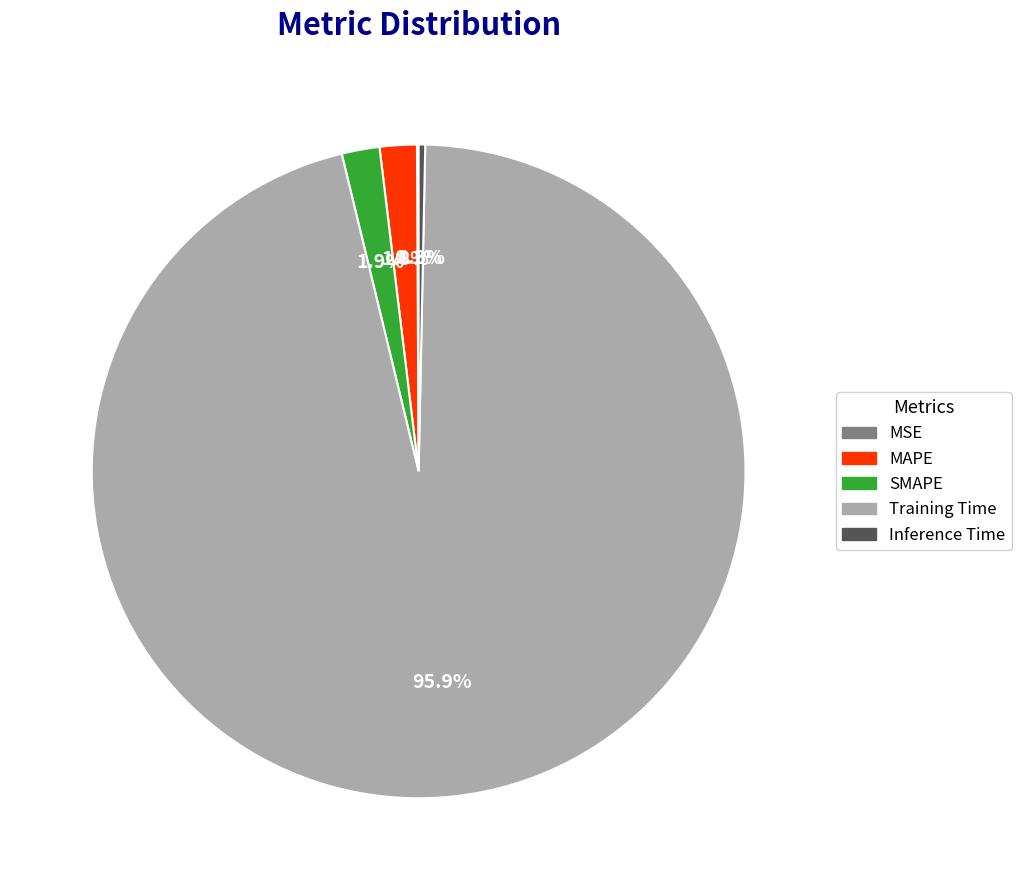

How much of the chart is everything except MAPE?

98.2%